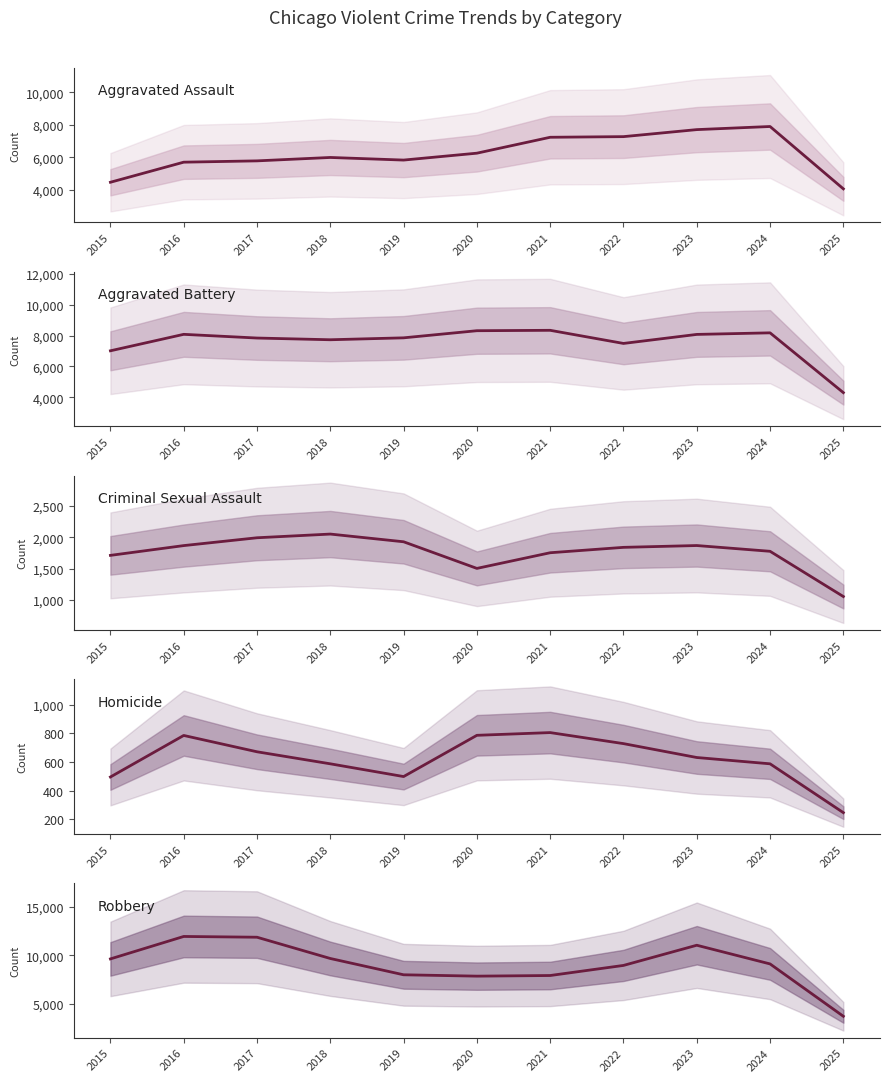

How many interior local peaks does the Homicide series have?

2